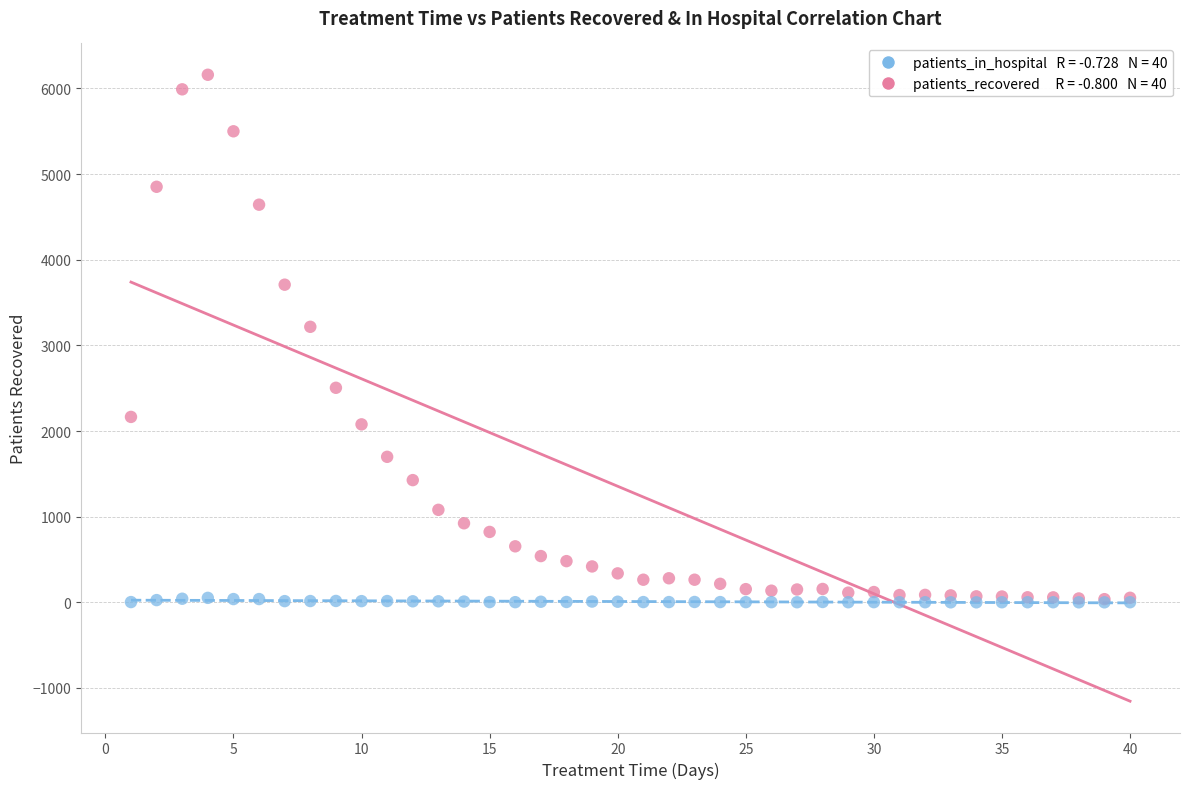

Across all series, what Y value is closest to 3080?

3217